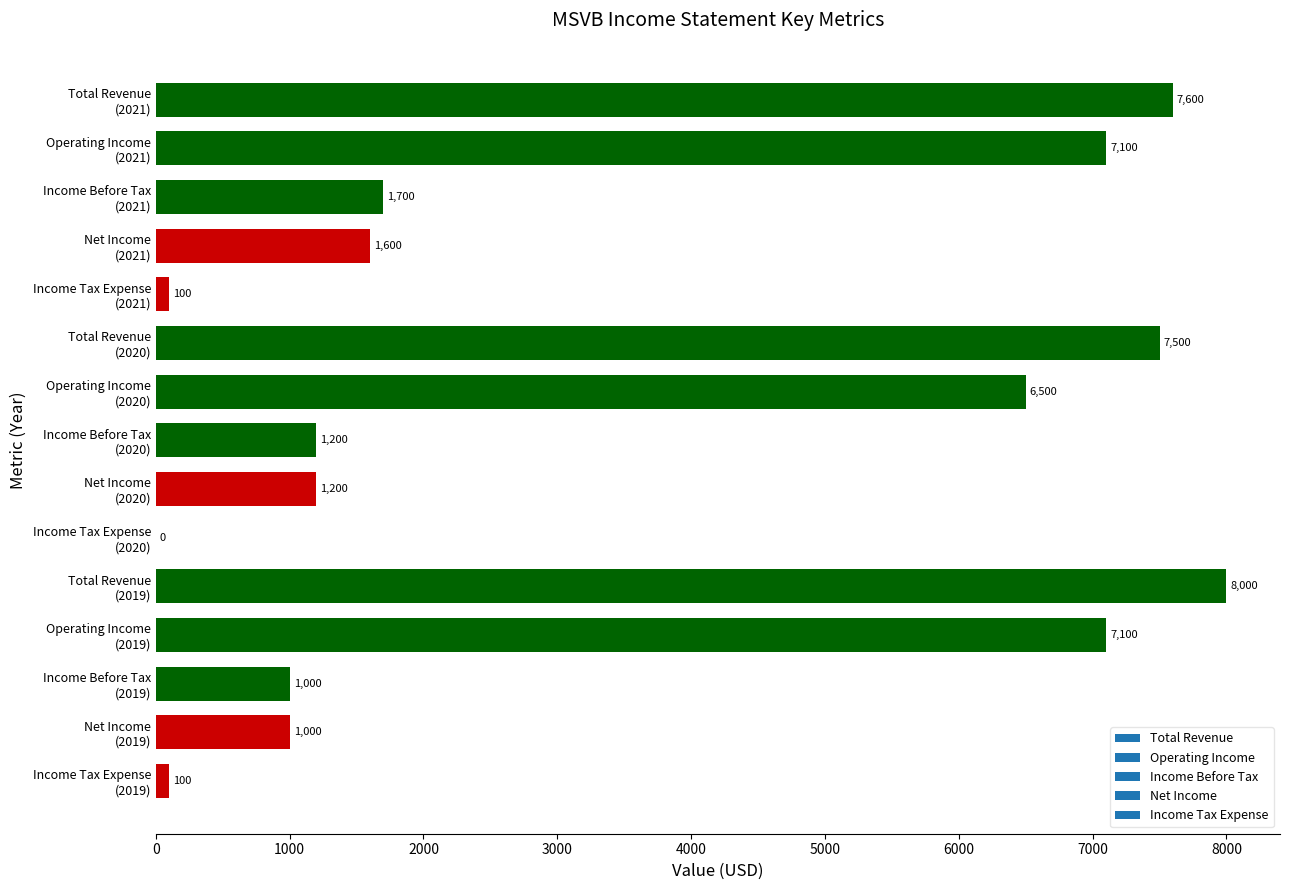

What is the greatest value displayed?

8000